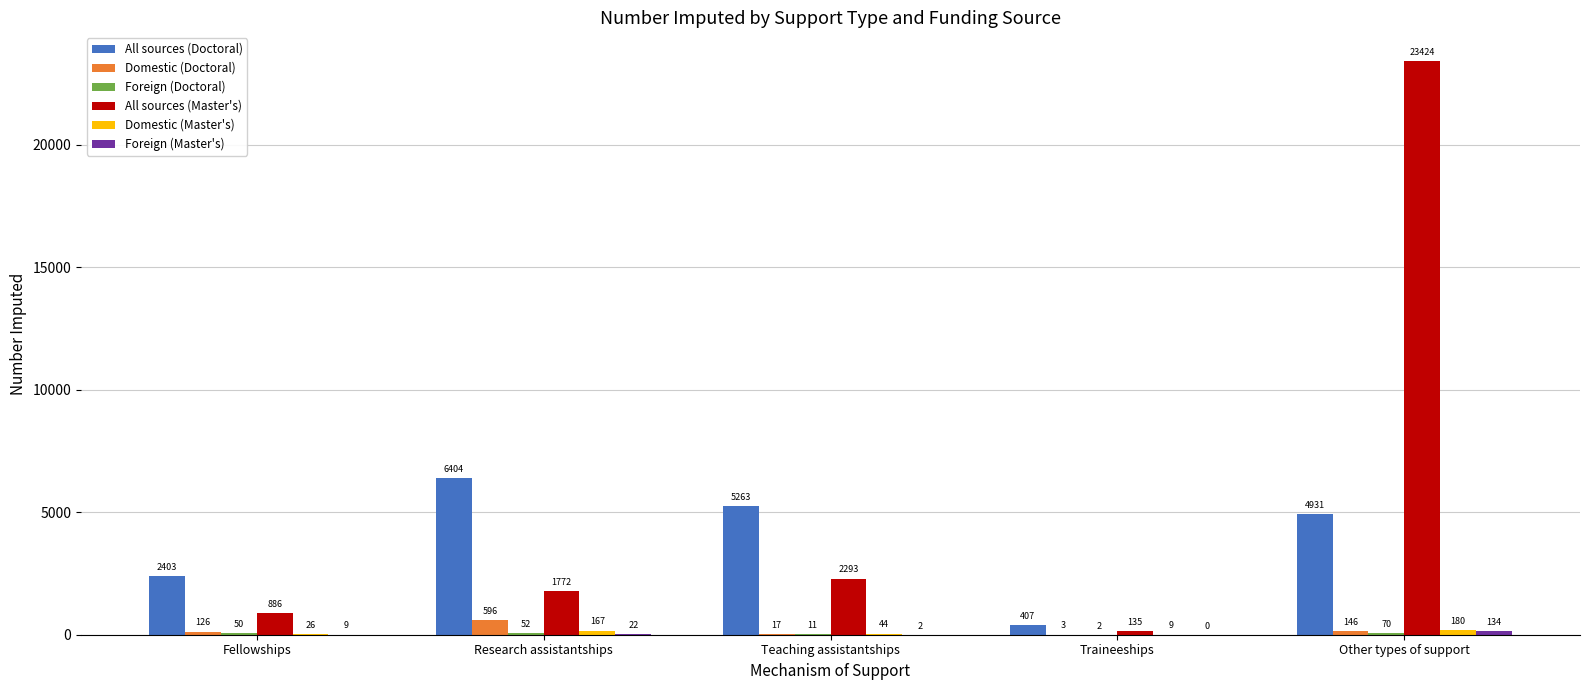

Which series changed the most between Research assistantships and Teaching assistantships?

All sources (Doctoral)